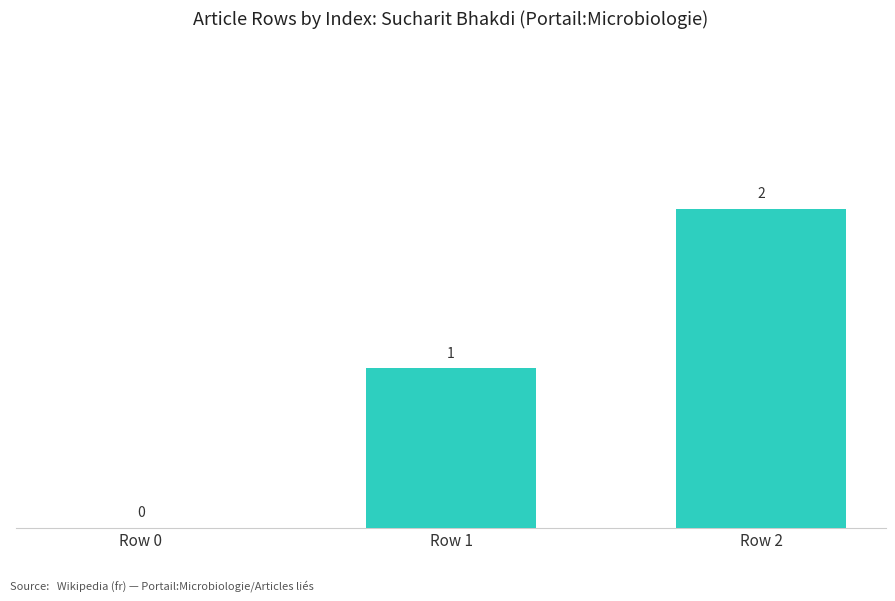

Reading left to right, what are all the values shown in this chart?

Row 0=0	Row 1=1	Row 2=2